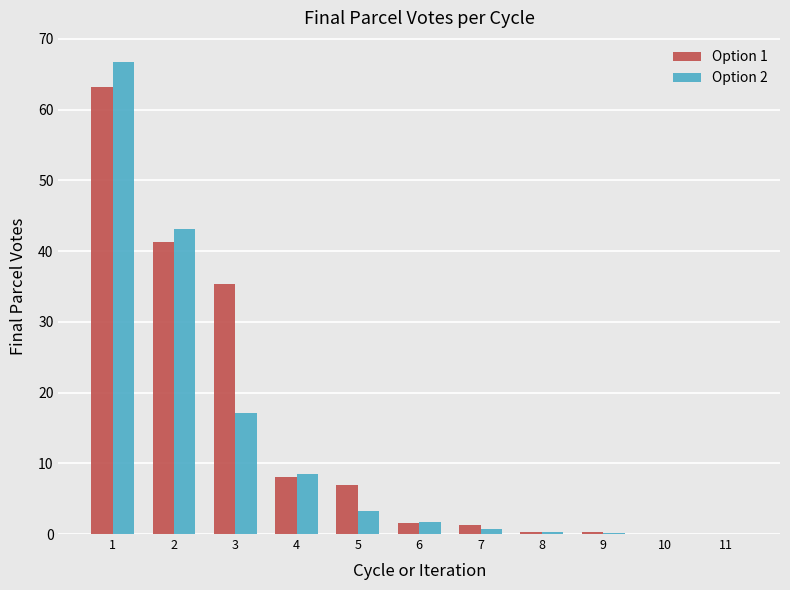

What is the sum of the Option 1 values at 2 and 10?

41.4